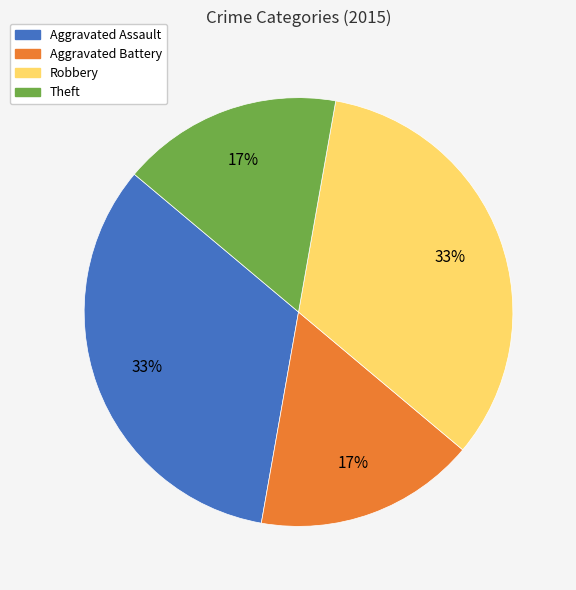

To the nearest percent, what is the average slice percentage?

25%